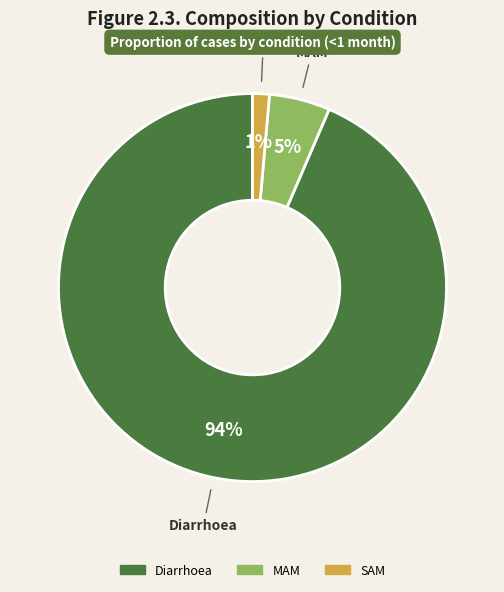

Is the sum of MAM and SAM greater than half?

No